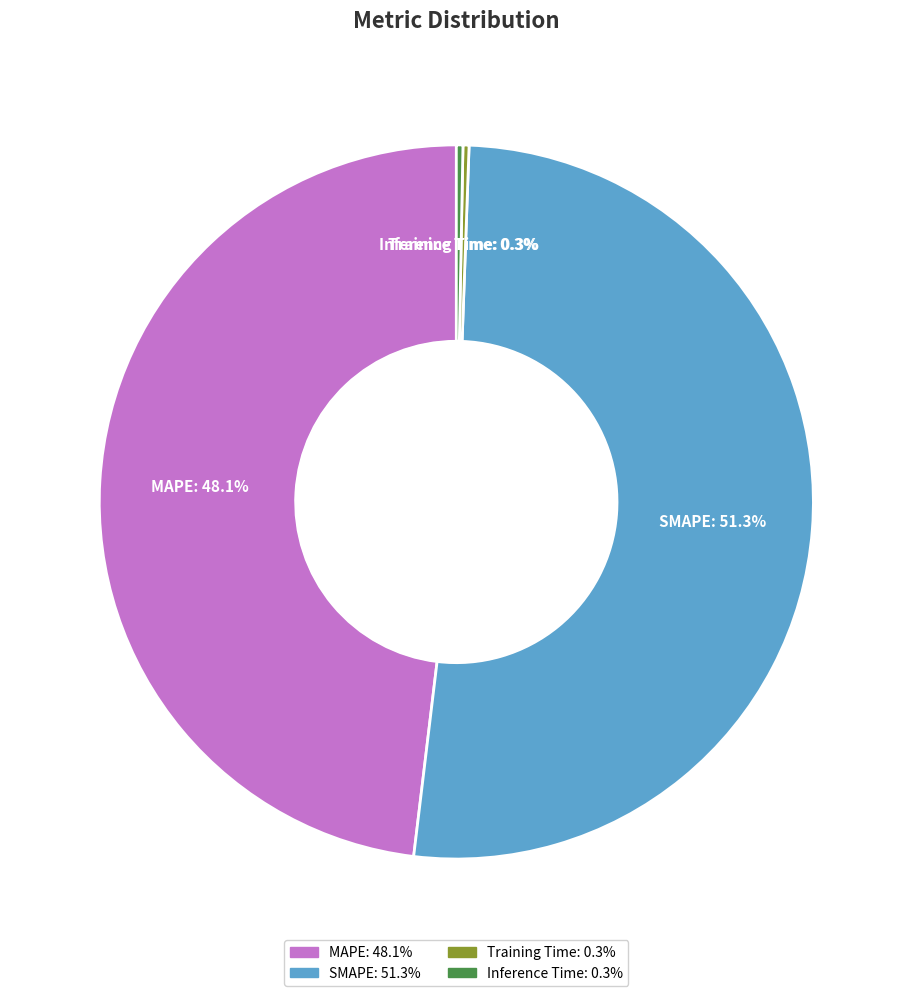

What is the majority slice?

SMAPE